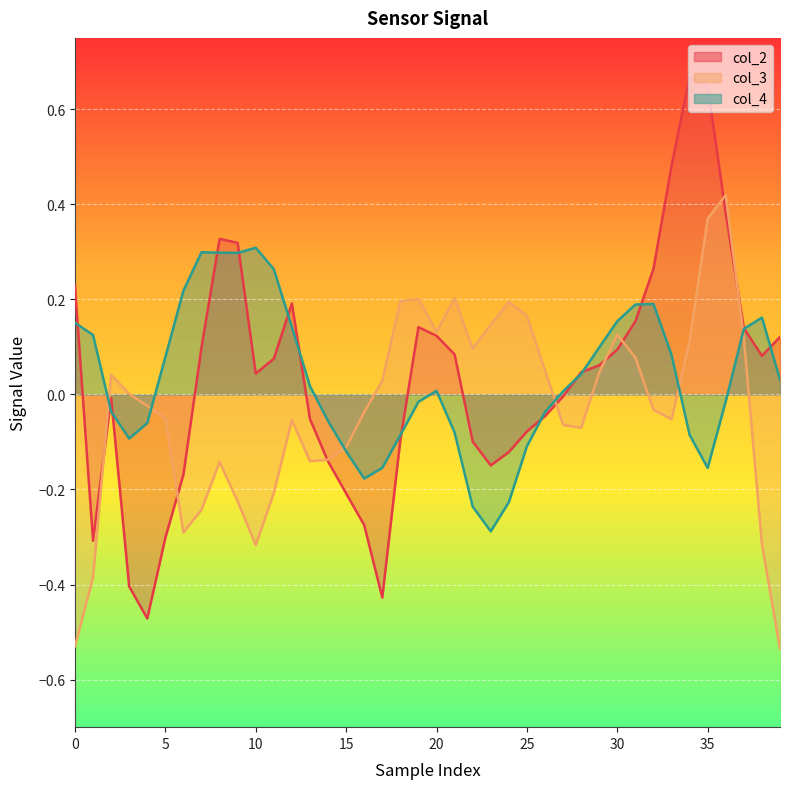

Where is the first local minimum for col_4?

15